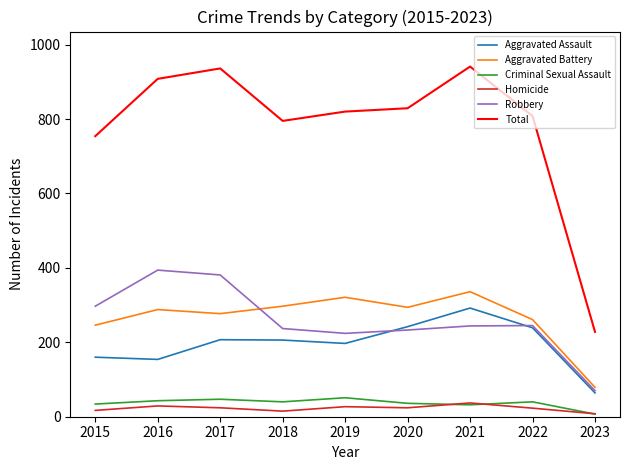

What are all the series names shown in the legend?

Aggravated Assault, Aggravated Battery, Criminal Sexual Assault, Homicide, Robbery, Total